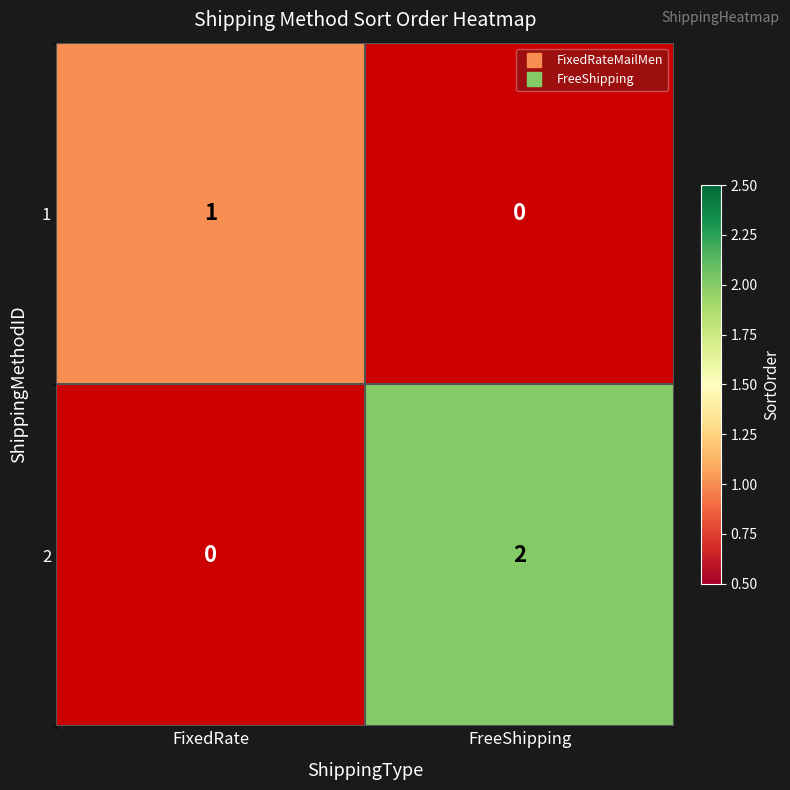

At which label is 1 closest to 1?

FixedRate